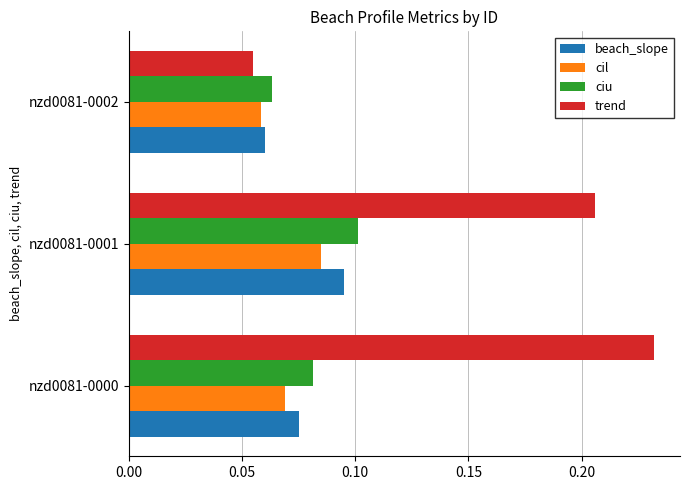

Where is beach_slope nearest to the value 0?

nzd0081-0002